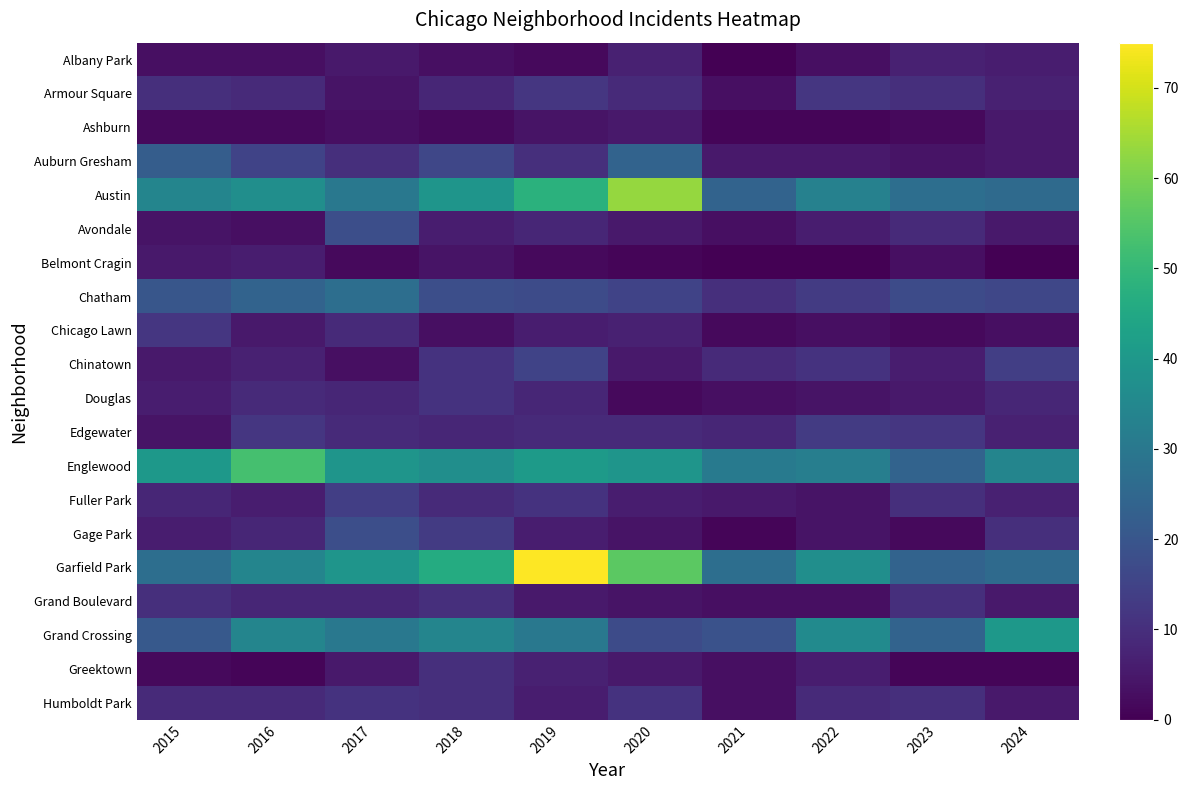

Reading left to right, what are all the values shown in this chart?

Albany Park: 2015=3	2016=3	2017=5	2018=3	2019=2	2020=7	2021=0	2022=3	2023=7	2024=6
Armour Square: 2015=10	2016=9	2017=4	2018=8	2019=12	2020=9	2021=3	2022=12	2023=10	2024=7
Ashburn: 2015=2	2016=2	2017=3	2018=2	2019=4	2020=5	2021=1	2022=1	2023=2	2024=5
Auburn Gresham: 2015=22	2016=15	2017=10	2018=16	2019=10	2020=24	2021=5	2022=5	2023=4	2024=5
Austin: 2015=34	2016=37	2017=30	2018=39	2019=48	2020=63	2021=24	2022=33	2023=27	2024=26
Avondale: 2015=4	2016=3	2017=18	2018=6	2019=8	2020=5	2021=3	2022=6	2023=9	2024=5
Belmont Cragin: 2015=5	2016=6	2017=2	2018=4	2019=2	2020=1	2021=0	2022=0	2023=3	2024=0
Chatham: 2015=20	2016=24	2017=27	2018=18	2019=17	2020=15	2021=10	2022=13	2023=17	2024=16
Chicago Lawn: 2015=12	2016=5	2017=9	2018=3	2019=6	2020=7	2021=2	2022=3	2023=2	2024=3
Chinatown: 2015=5	2016=7	2017=3	2018=11	2019=15	2020=5	2021=9	2022=11	2023=6	2024=14
Douglas: 2015=6	2016=9	2017=8	2018=11	2019=8	2020=2	2021=3	2022=4	2023=5	2024=8
Edgewater: 2015=4	2016=12	2017=9	2018=8	2019=9	2020=9	2021=8	2022=13	2023=12	2024=7
Englewood: 2015=40	2016=53	2017=39	2018=37	2019=41	2020=39	2021=31	2022=32	2023=24	2024=34
Fuller Park: 2015=8	2016=6	2017=14	2018=9	2019=11	2020=6	2021=5	2022=4	2023=10	2024=7
Gage Park: 2015=6	2016=8	2017=18	2018=13	2019=6	2020=4	2021=1	2022=4	2023=2	2024=10
Garfield Park: 2015=27	2016=34	2017=39	2018=46	2019=75	2020=56	2021=27	2022=37	2023=24	2024=26
Grand Boulevard: 2015=10	2016=8	2017=8	2018=10	2019=5	2020=4	2021=3	2022=3	2023=10	2024=5
Grand Crossing: 2015=21	2016=34	2017=30	2018=34	2019=30	2020=17	2021=19	2022=36	2023=24	2024=40
Greektown: 2015=2	2016=1	2017=5	2018=10	2019=7	2020=5	2021=3	2022=6	2023=1	2024=1
Humboldt Park: 2015=9	2016=9	2017=11	2018=10	2019=6	2020=11	2021=3	2022=9	2023=10	2024=5